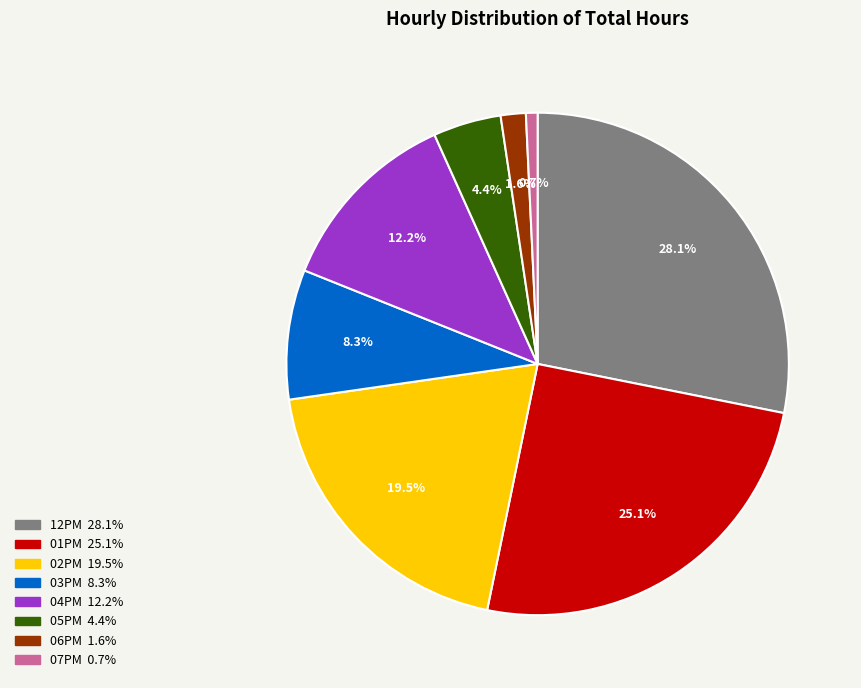

To the nearest percent, what percentage of the pie is 06PM?

2%